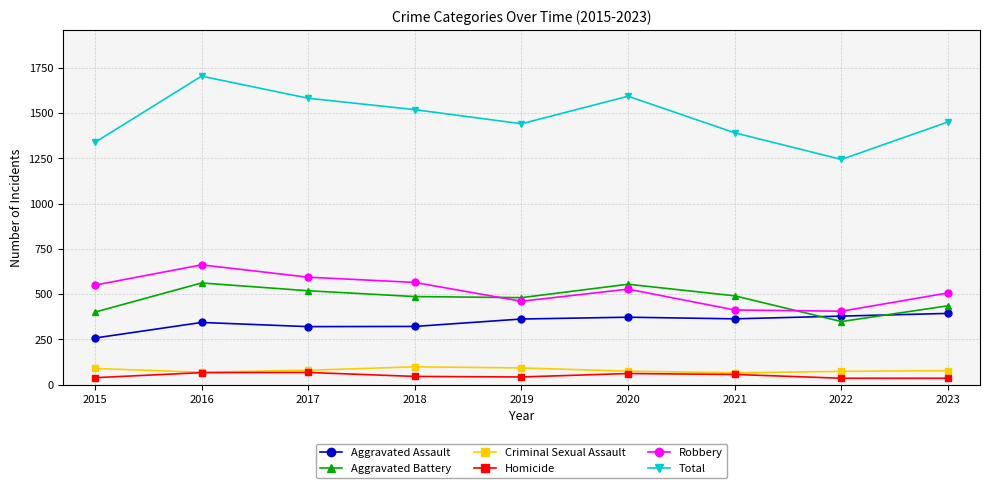

Does the chart display data point markers on the line(s)?

Yes